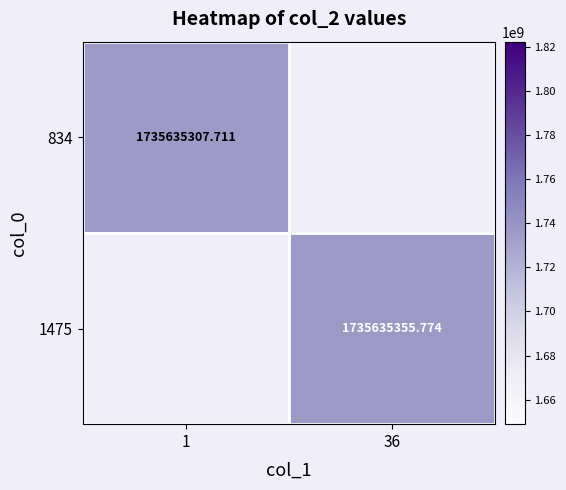

Which category has the lowest value across all series?

36